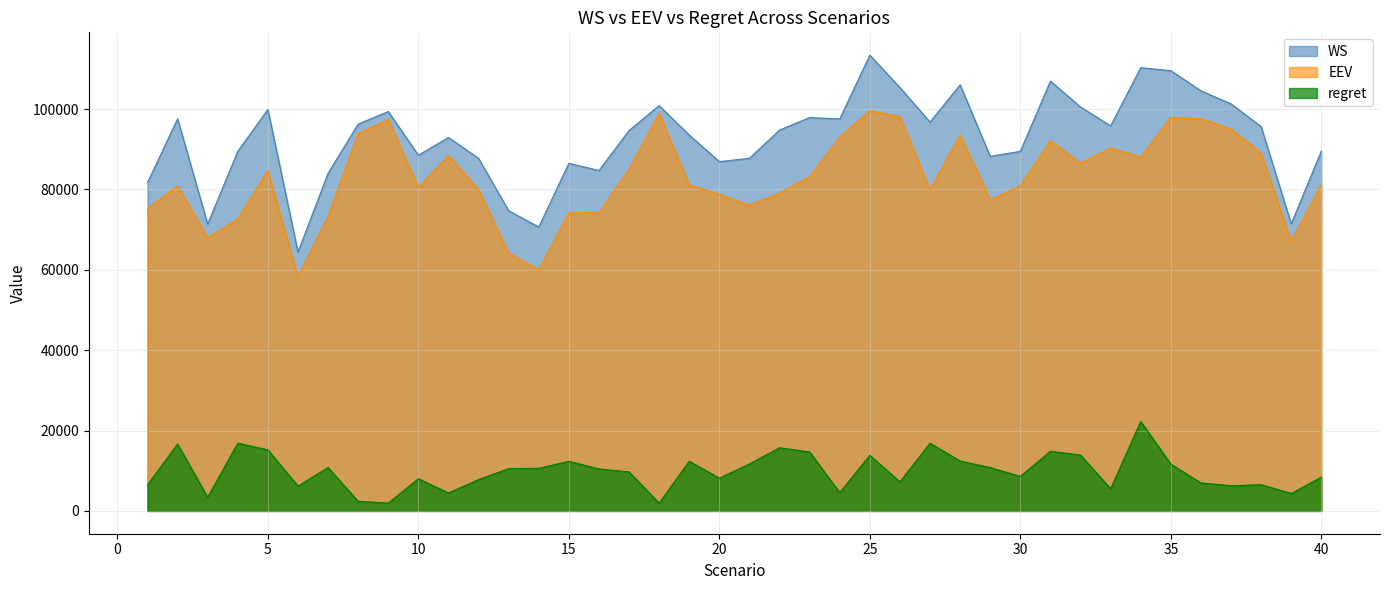

Is it true that EEV equals 76073.4 at 21?

True